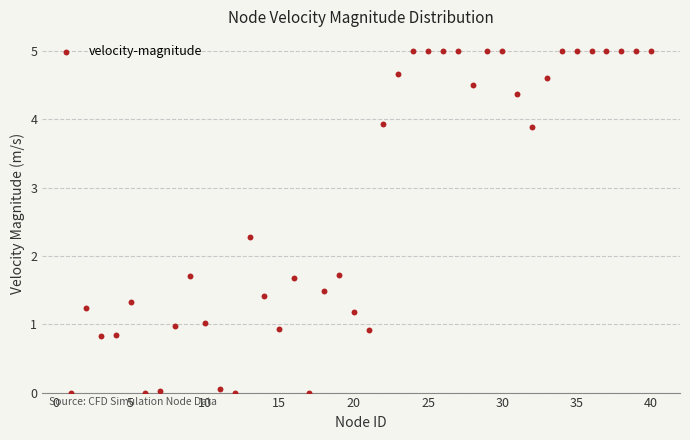

What is the range of X values (max minus min)?

39.0